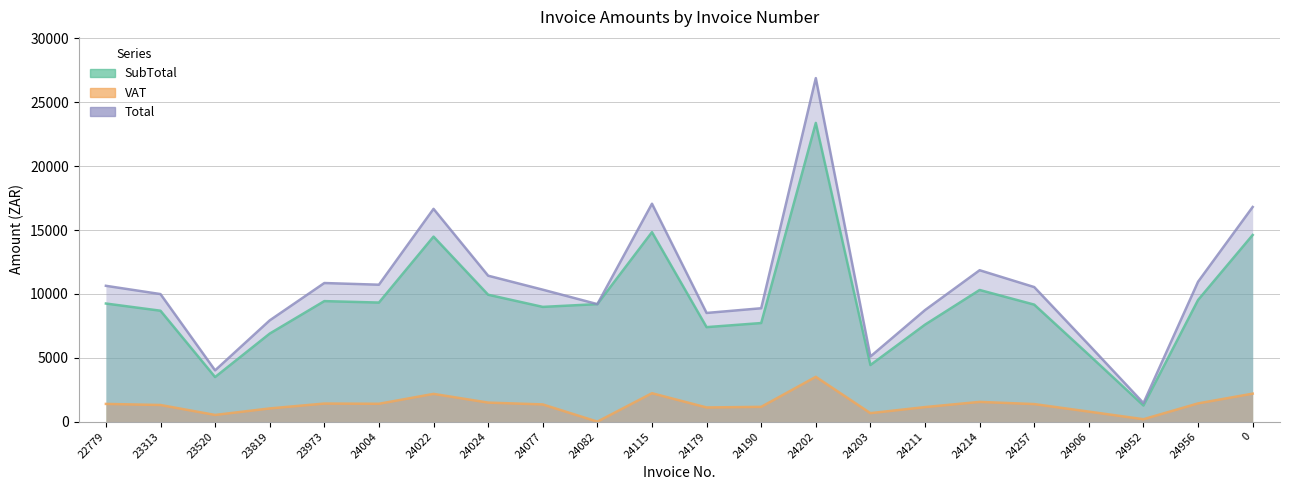

Which series changed the most between 24022 and 24024?

Total